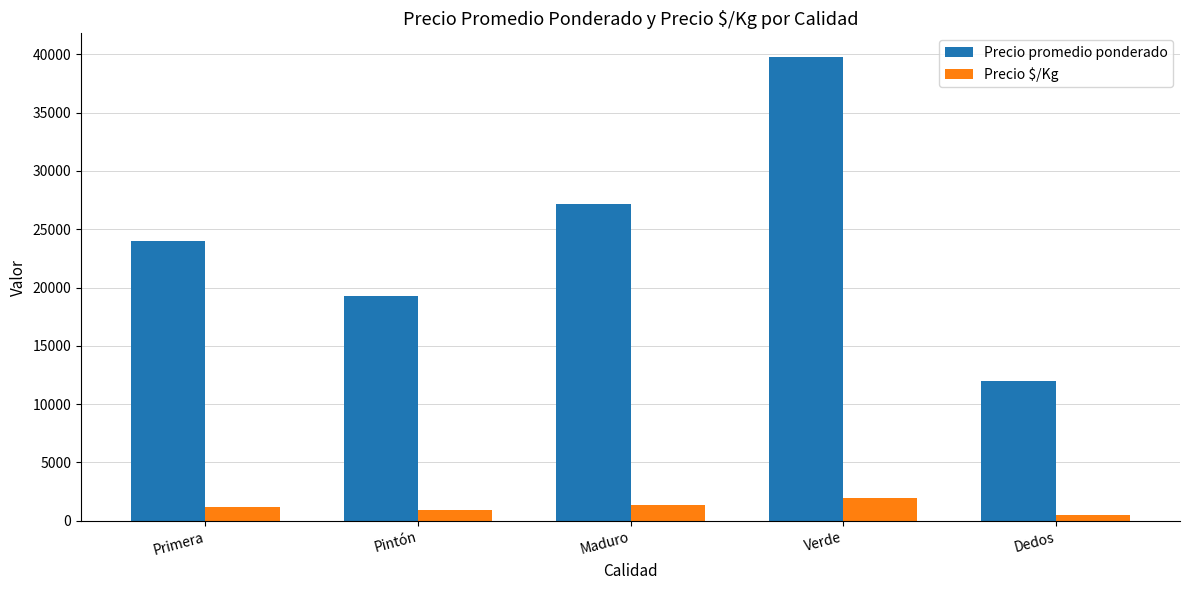

How many values in the Precio promedio ponderado series are below 23961?

2